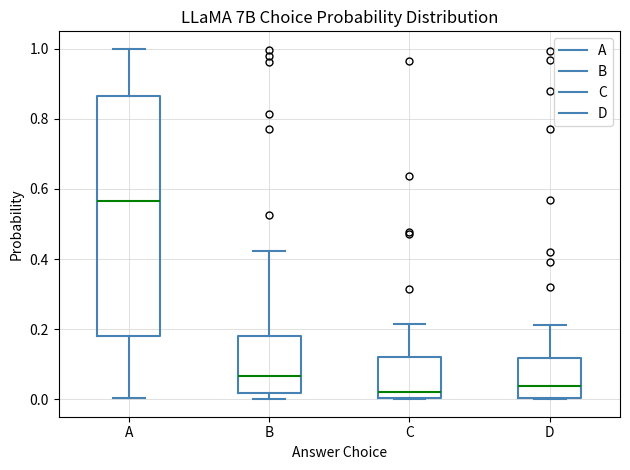

Reading left to right, read every box against the y-axis: the position of its median line, the range the box covers, and the ends of its whiskers. The values are not printed on the chart, so give them approximately, as read against the axis.

A: median 0.56, box 0.18 to 0.86, whiskers 0.00 to 1.00
B: median 0.06, box 0.02 to 0.18, whiskers 0.00 to 0.42
C: median 0.02, box 0.00 to 0.12, whiskers 0.00 to 0.22
D: median 0.04, box 0.00 to 0.12, whiskers 0.00 to 0.22